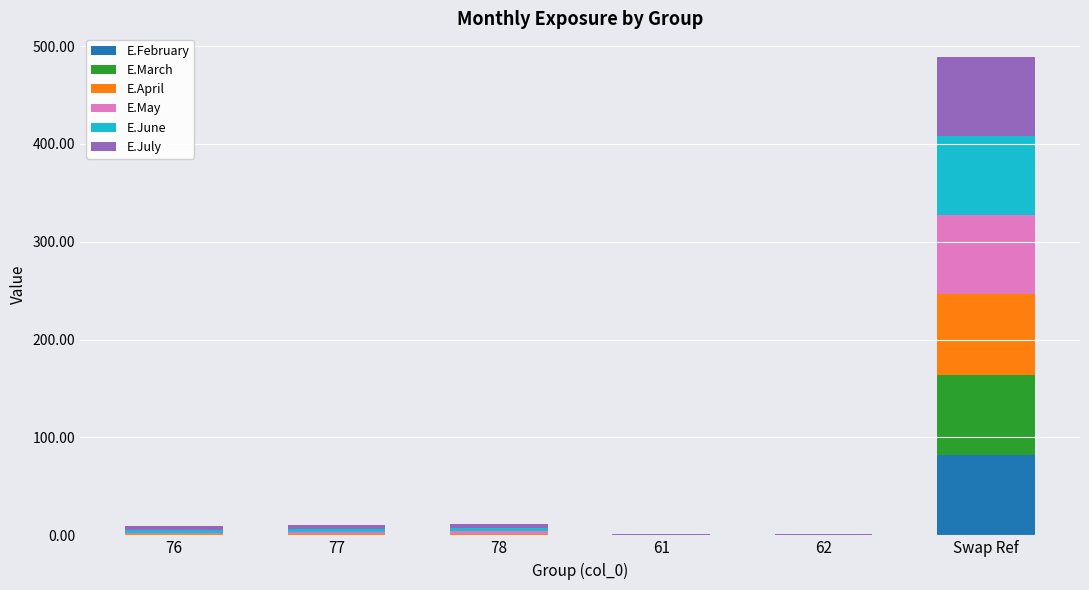

At which category is the sum across all series the highest?

Swap Ref